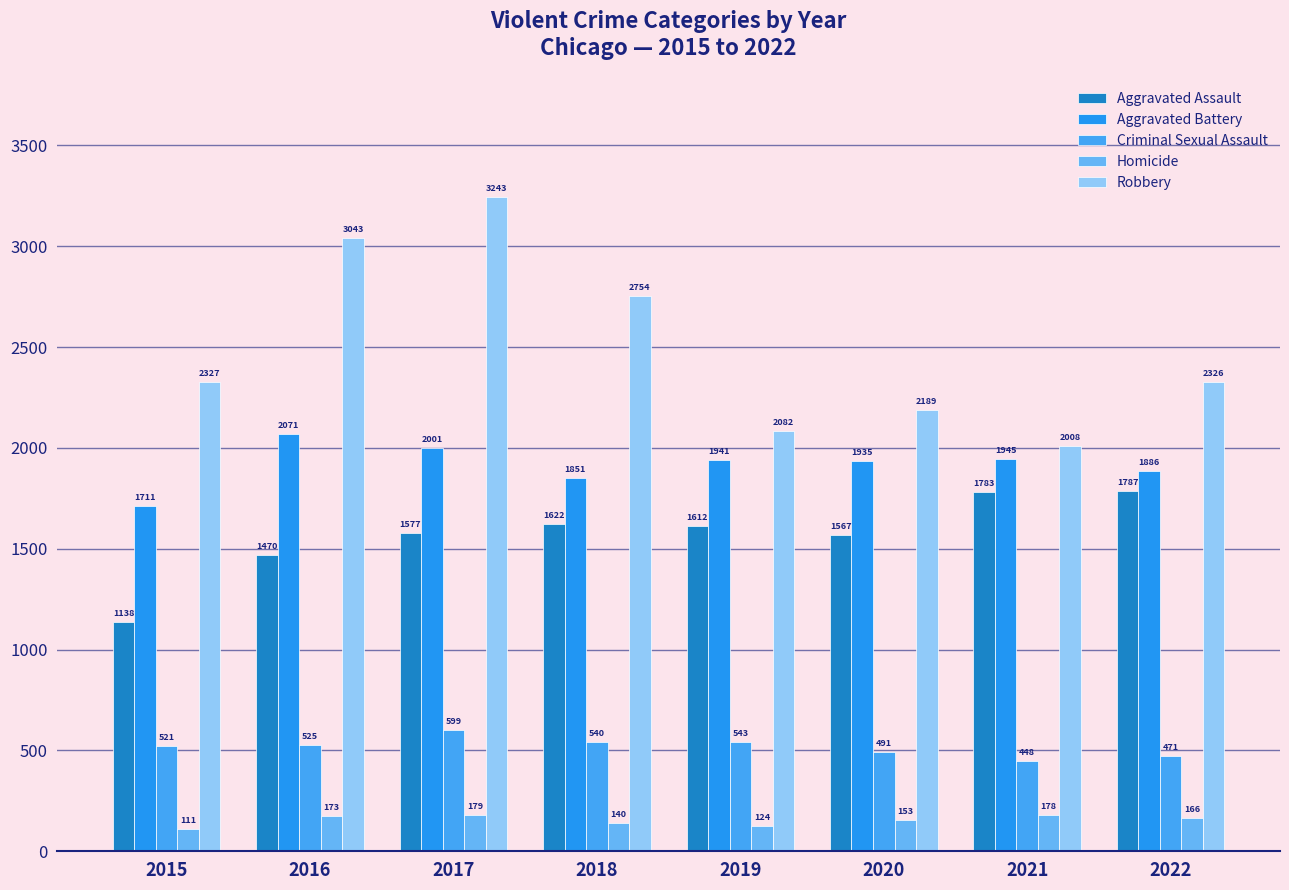

What is the sum of the Robbery values at 2015 and 2016?

5370